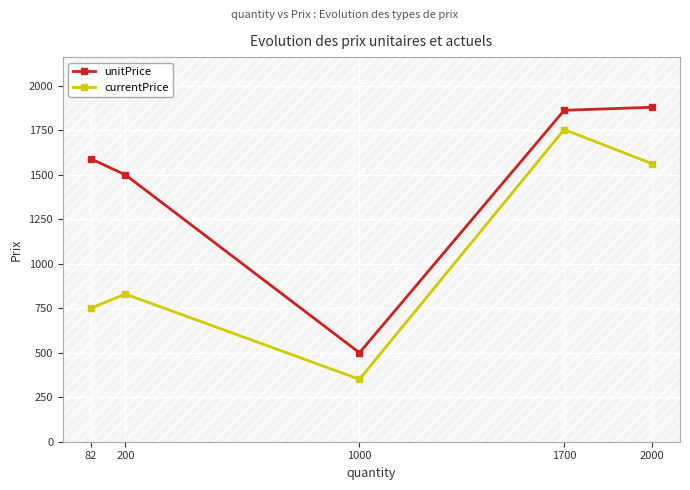

What is the average value of the unitPrice series?

1467